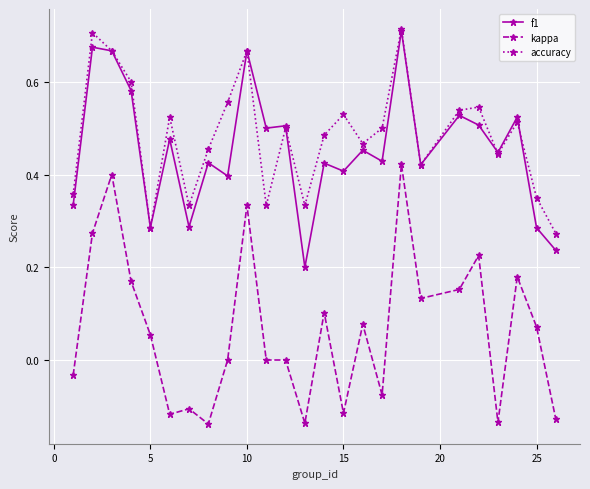

Which series has the widest spread of values?

kappa